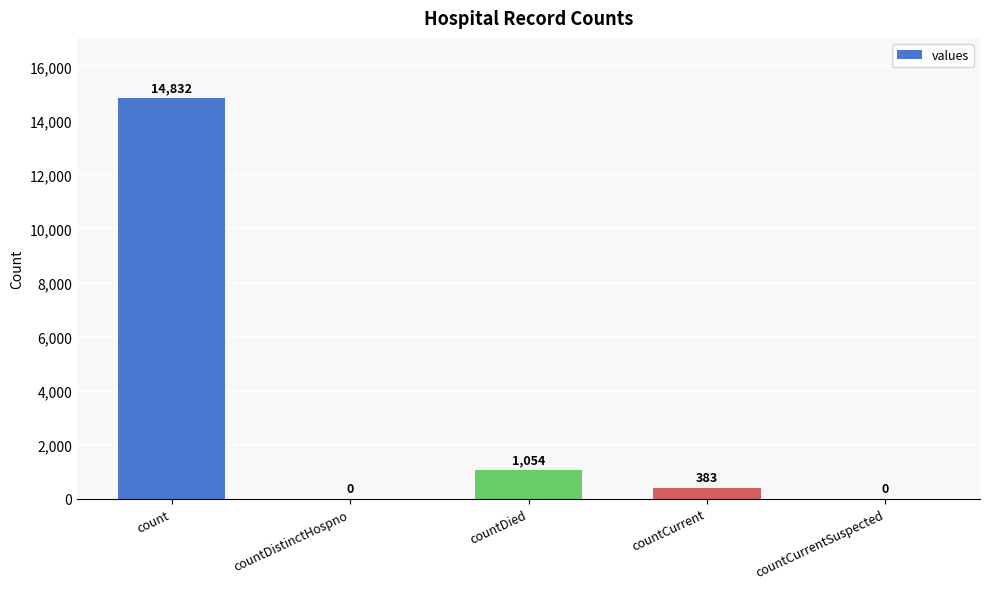

What is the maximum value shown in the chart?

14832